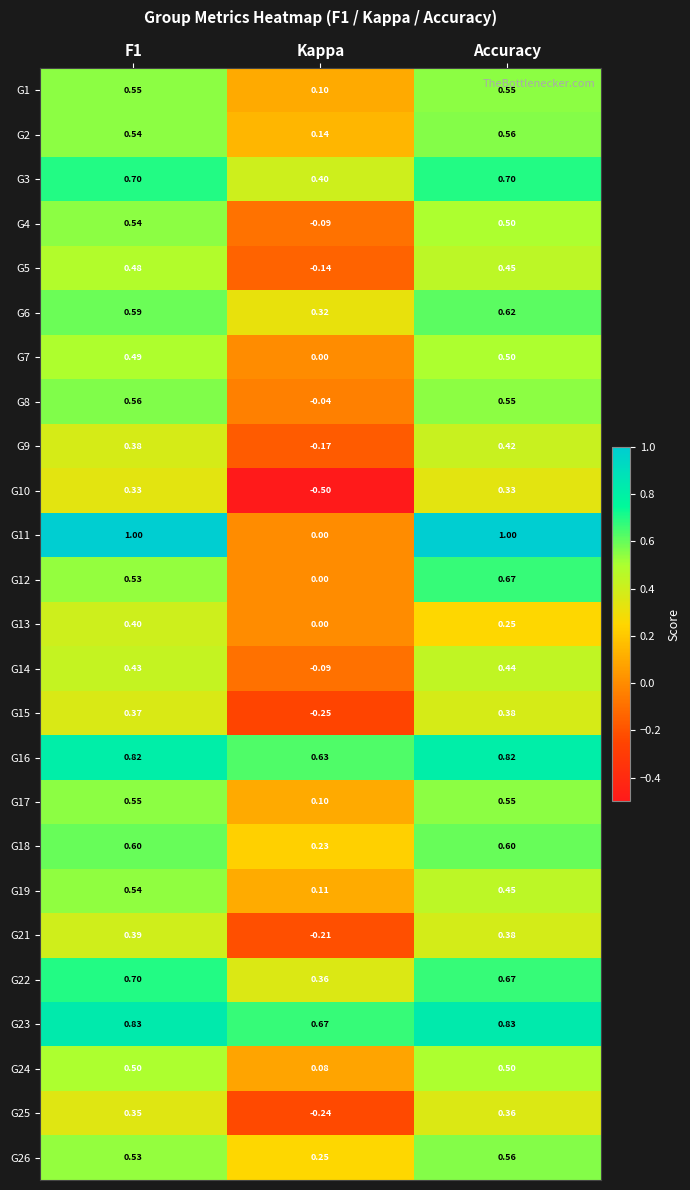

What is the total value across all series at Accuracy?

13.6